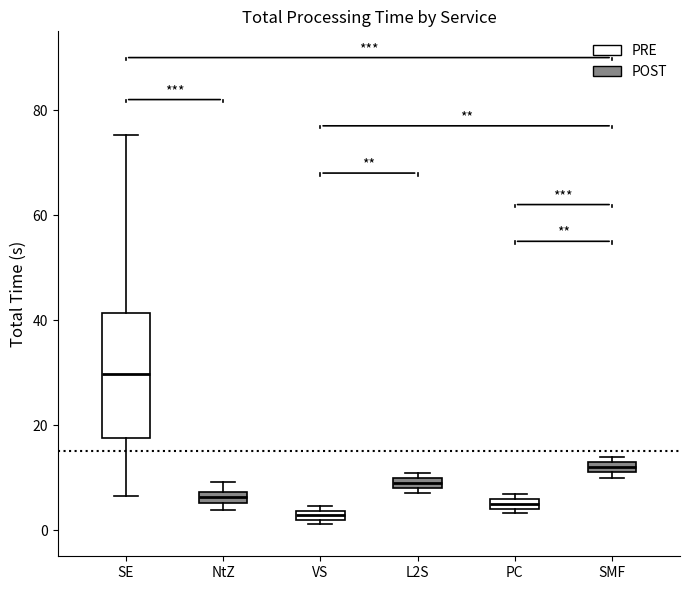

Comparing the boxes themselves (not the whiskers), which one is the tallest?

SE